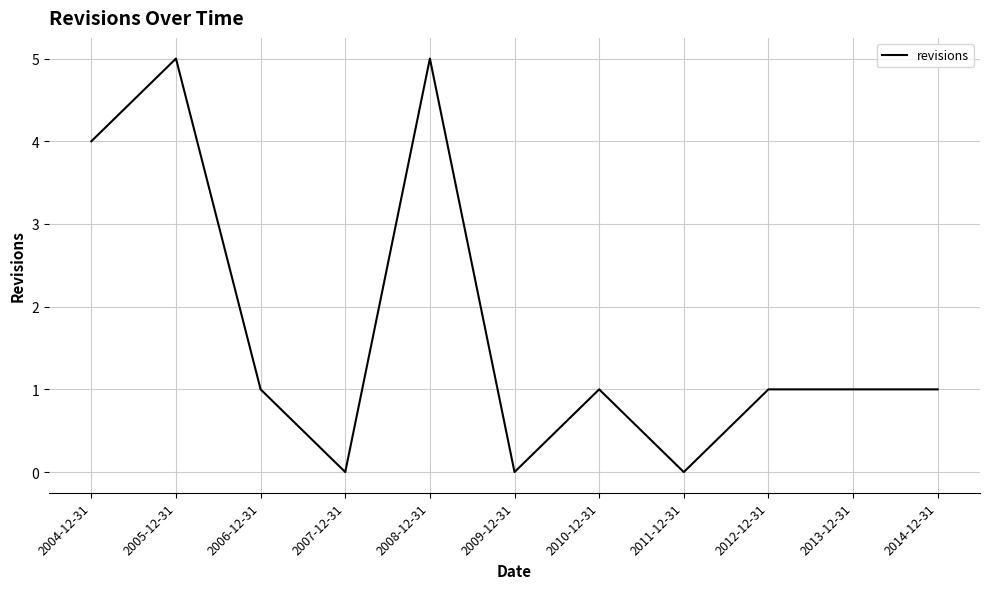

What is the difference between the maximum and minimum values?

5